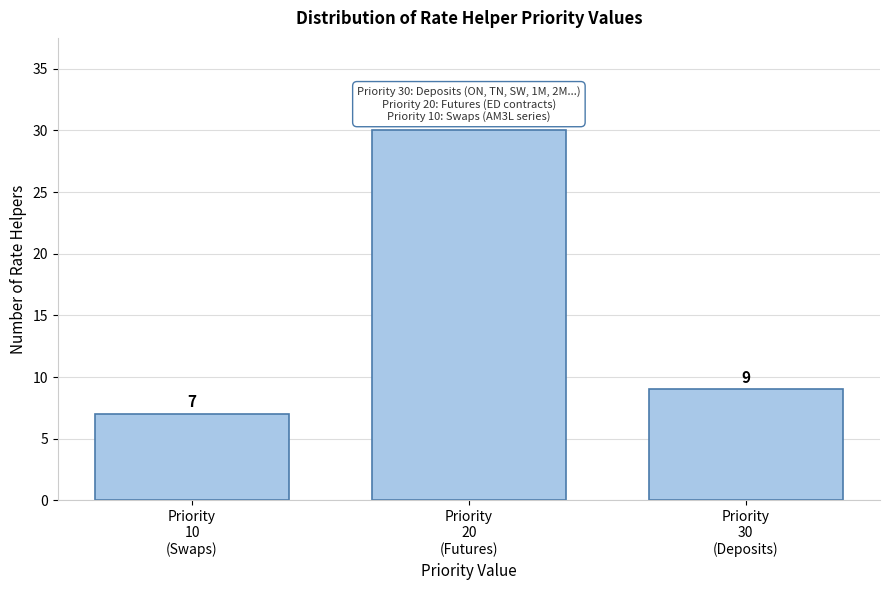

Reading left to right, transcribe all the data shown in this chart.

7	30	9